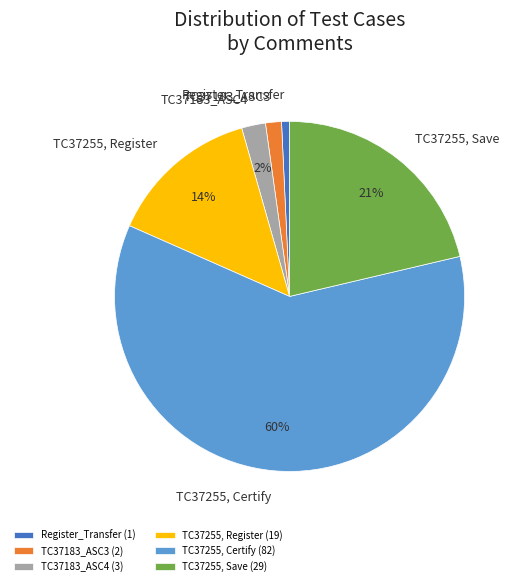

True or false: TC37255, Save accounts for 21% of the total.

True